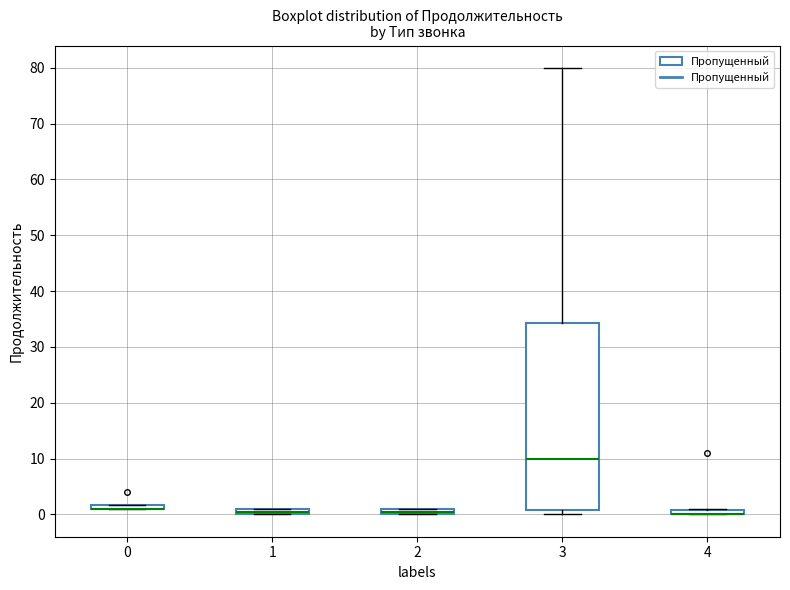

Where is the lower edge of the box at x = 0 on the y-axis? The values are not printed on the chart, so give them approximately, as read against the axis.

1